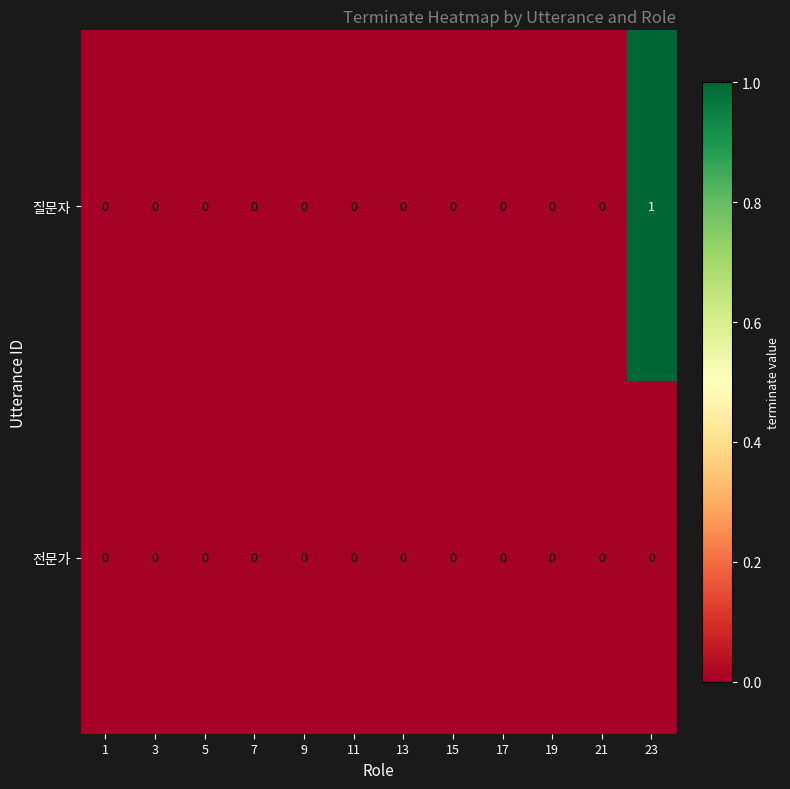

List the series in order of their peak value, highest first.

질문자, 전문가